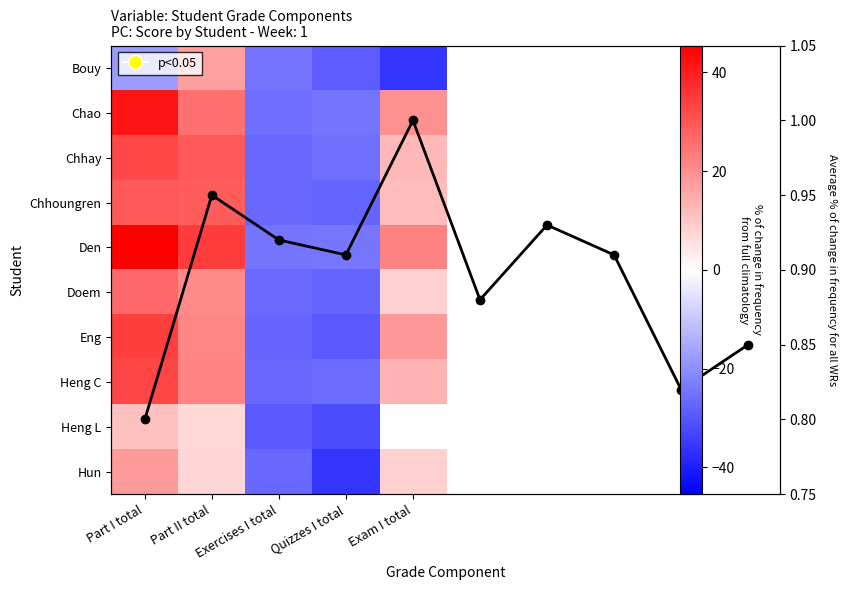

How many data points in Heng L are above 0?

2